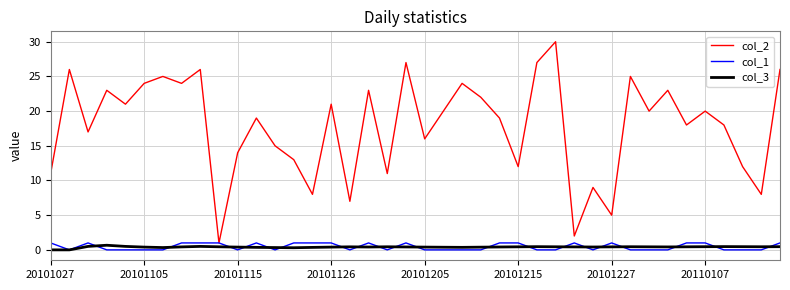

What is the minimum value for col_2?

1.0